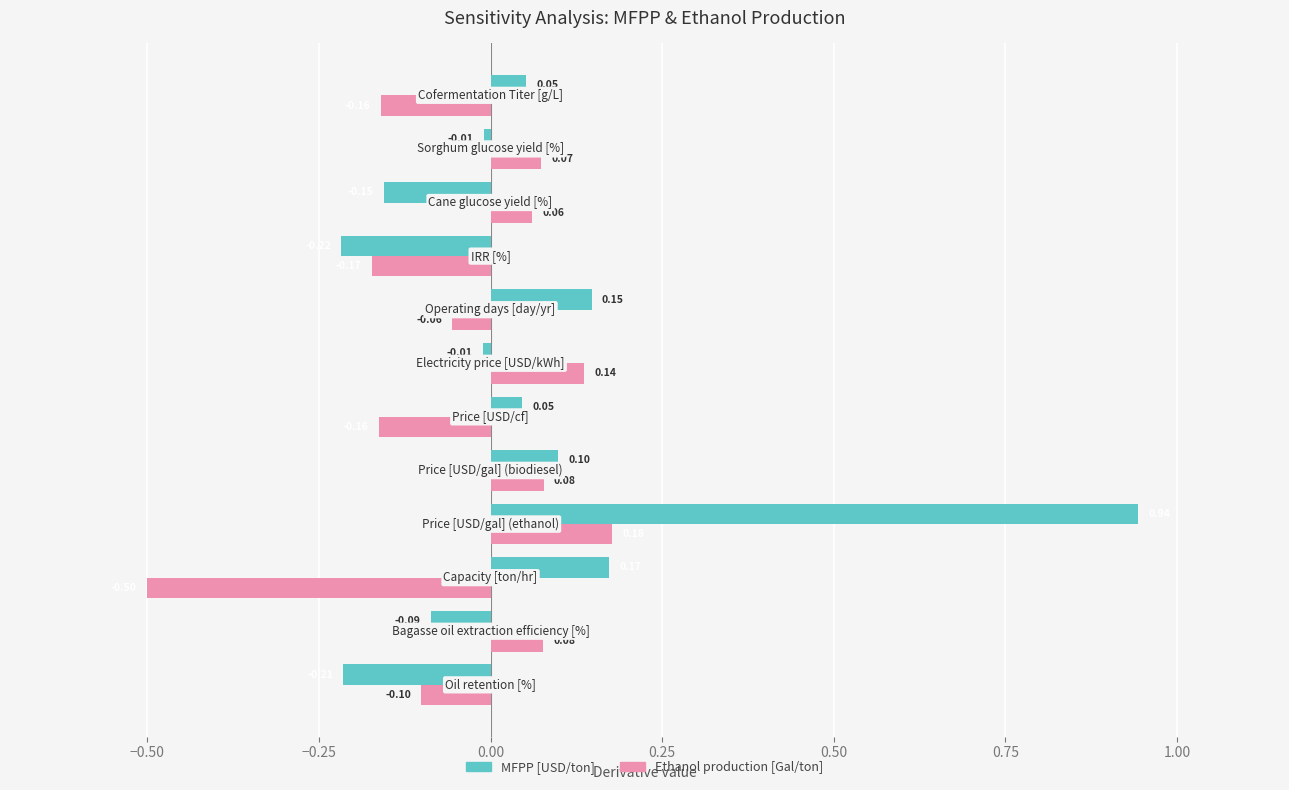

How many data points in Ethanol production [Gal/ton] are above 0?

6